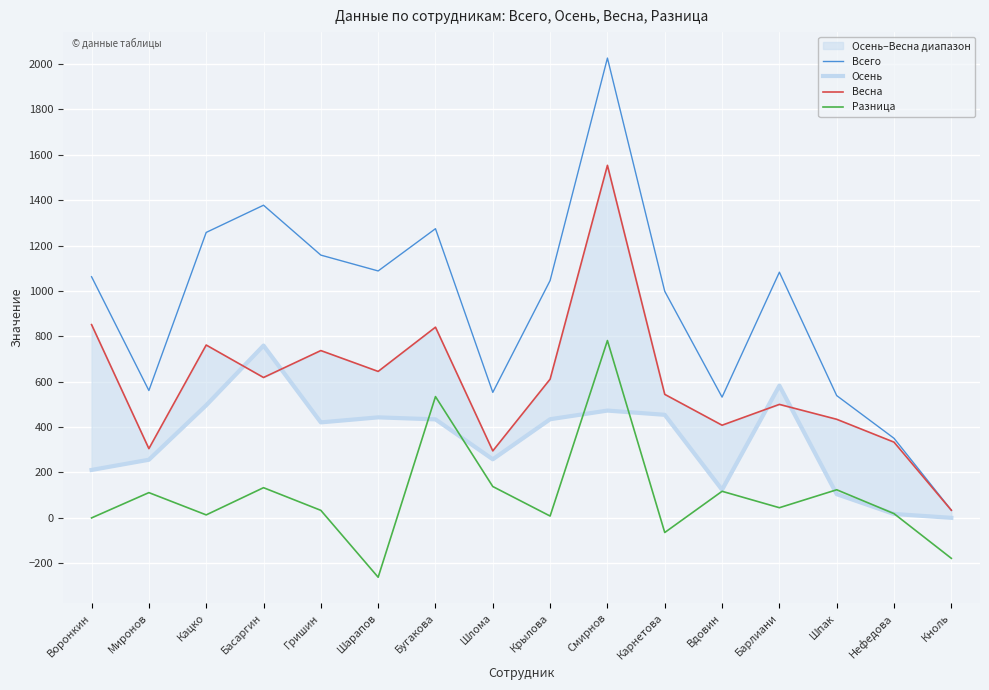

True or false: Разница and Осень intersect in this chart.

True